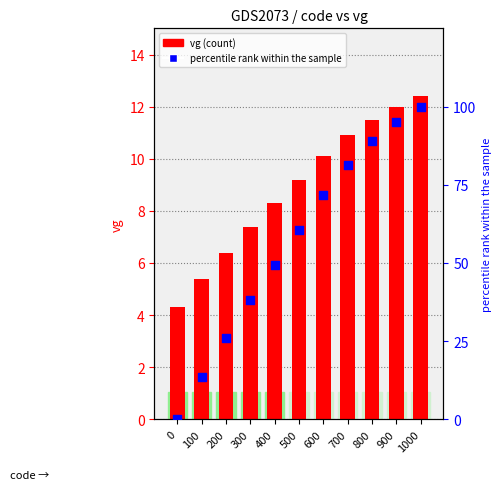

What are all the series names shown in the legend?

vg, percentile rank within the sample